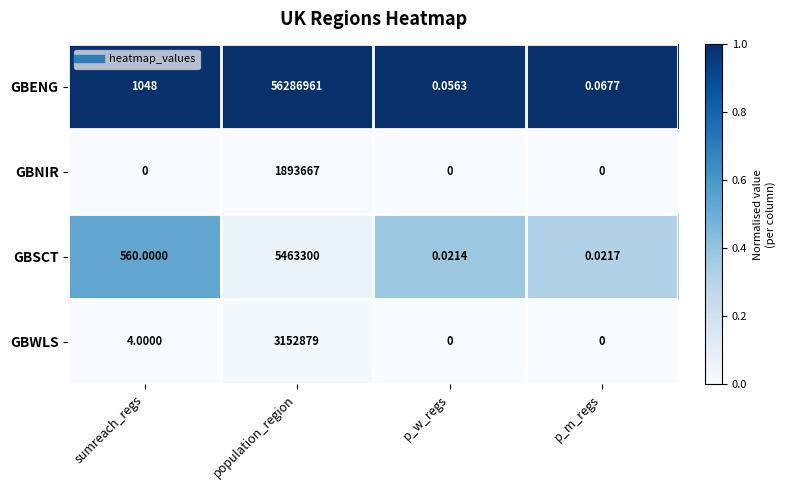

Which label corresponds to the largest value in the chart?

population_region